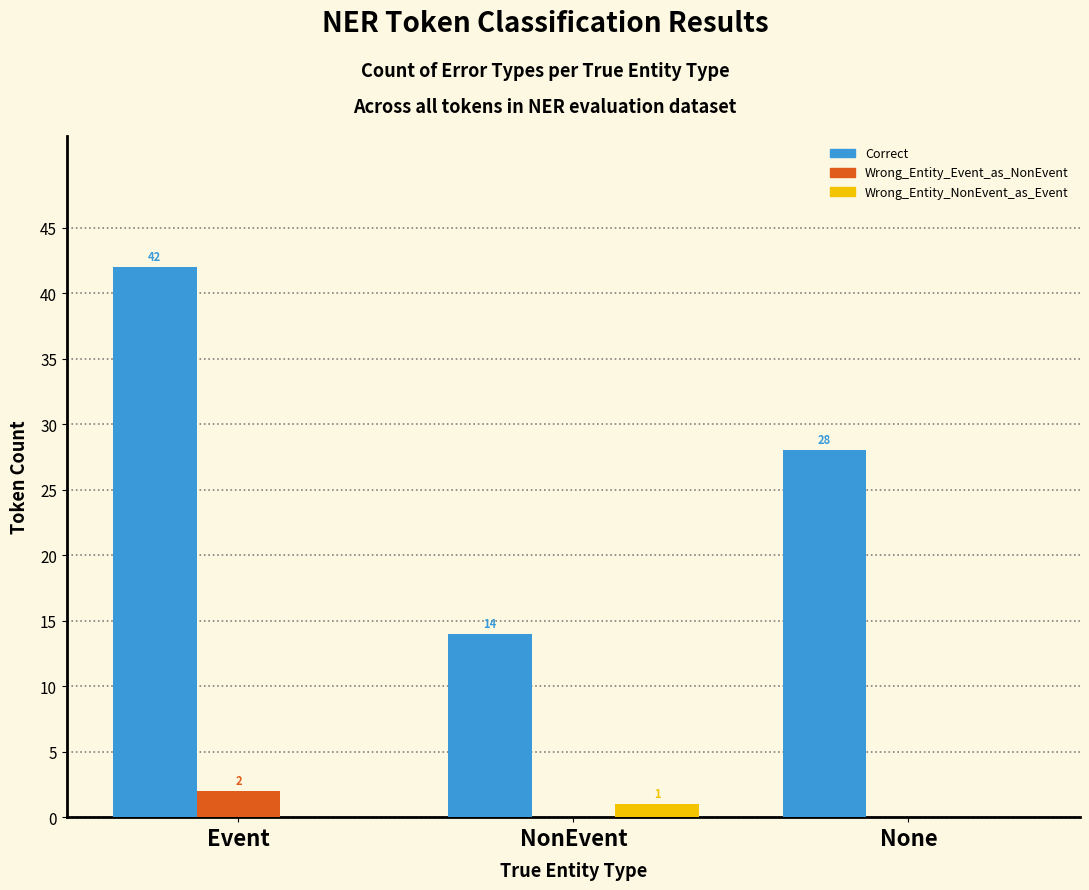

What are all the series names shown in the legend?

Correct, Wrong_Entity_Event_as_NonEvent, Wrong_Entity_NonEvent_as_Event